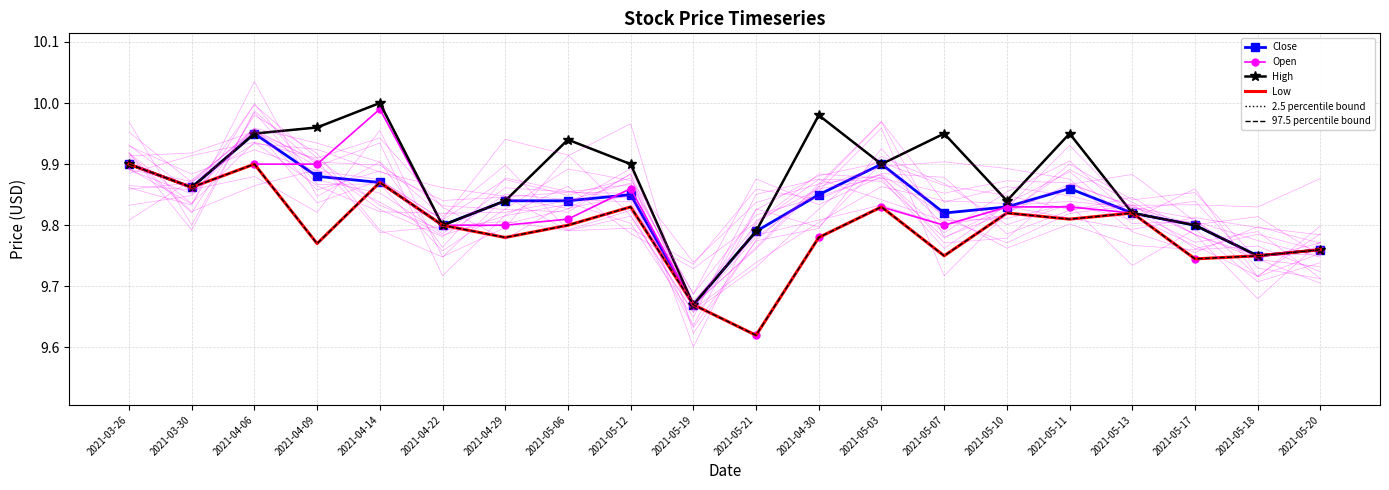

Which category has the lowest value in the Low series?

2021-05-21